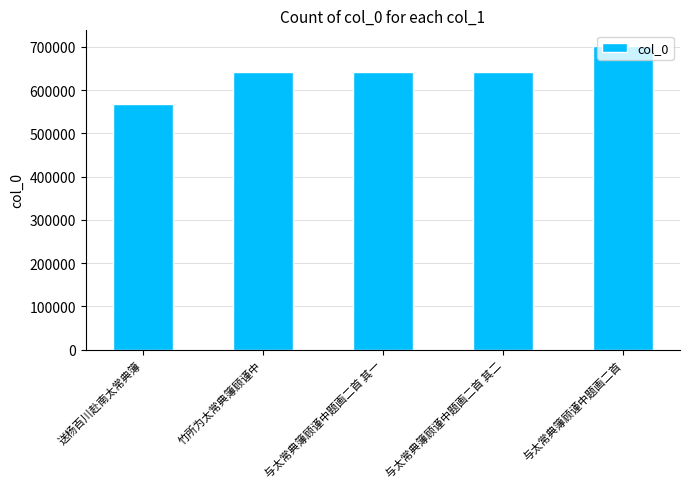

Which has a higher value, 与太常典簿顾谨中题画二首 or 与太常典簿顾谨中题画二首 其二?

与太常典簿顾谨中题画二首